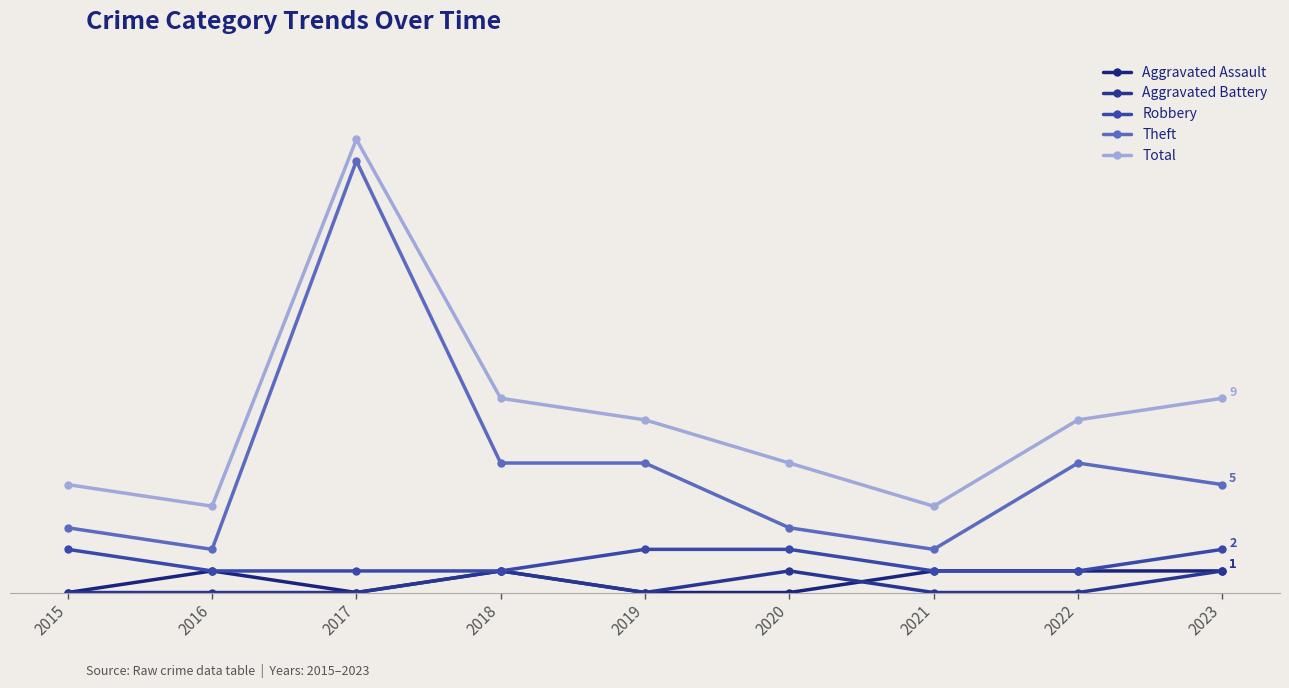

What is the total value across all series at 2023?

18